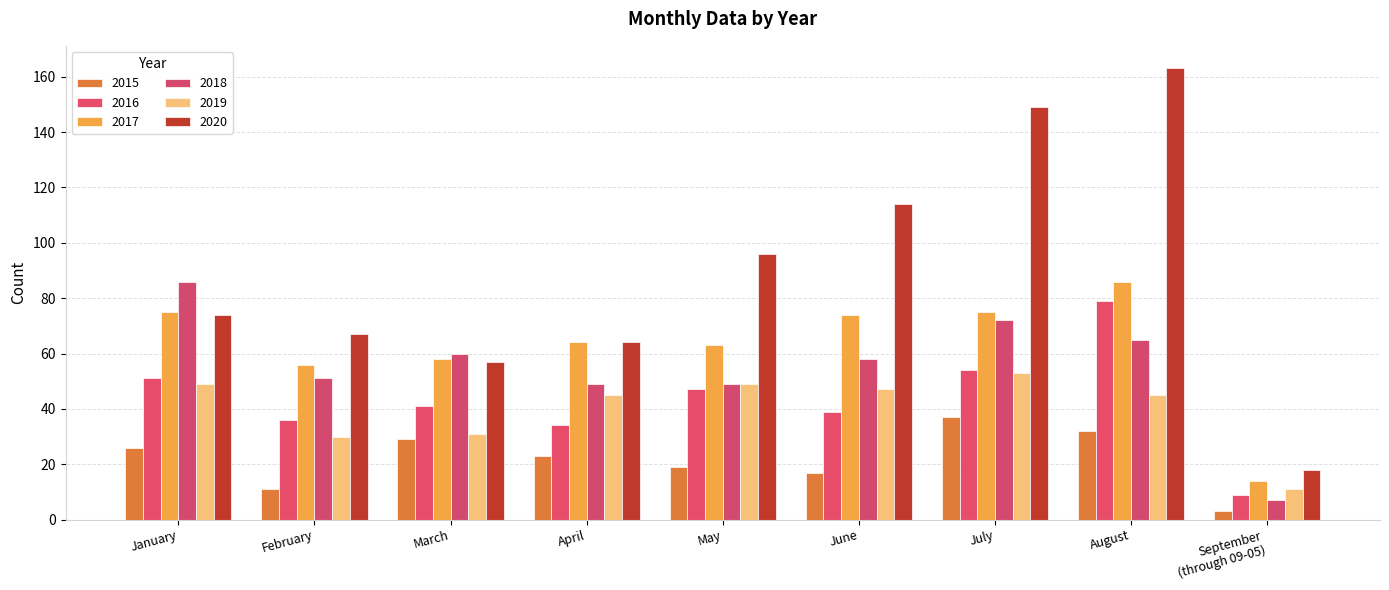

What is the value of the 2018 bar at the 3rd from the left?

60